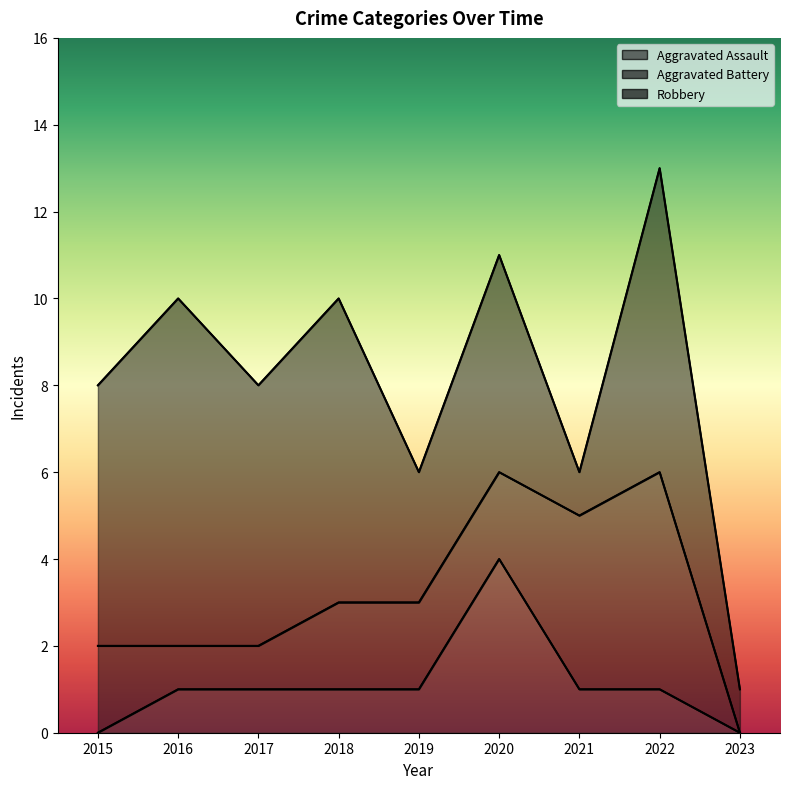

Is it true that Aggravated Assault equals 1 at 2017?

True